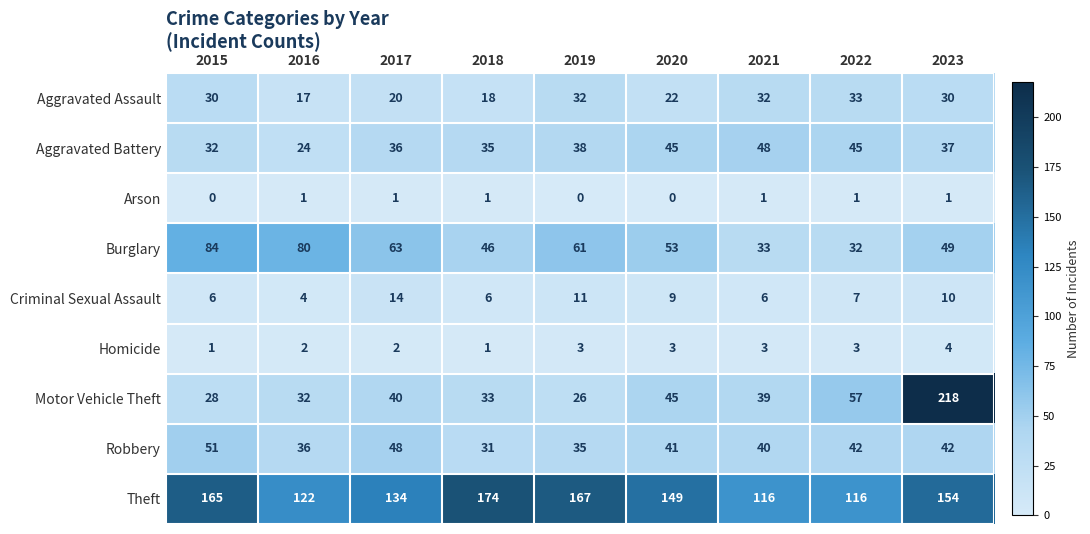

Rank the series at 2019 from highest to lowest value.

Theft, Burglary, Aggravated Battery, Robbery, Aggravated Assault, Motor Vehicle Theft, Criminal Sexual Assault, Homicide, Arson